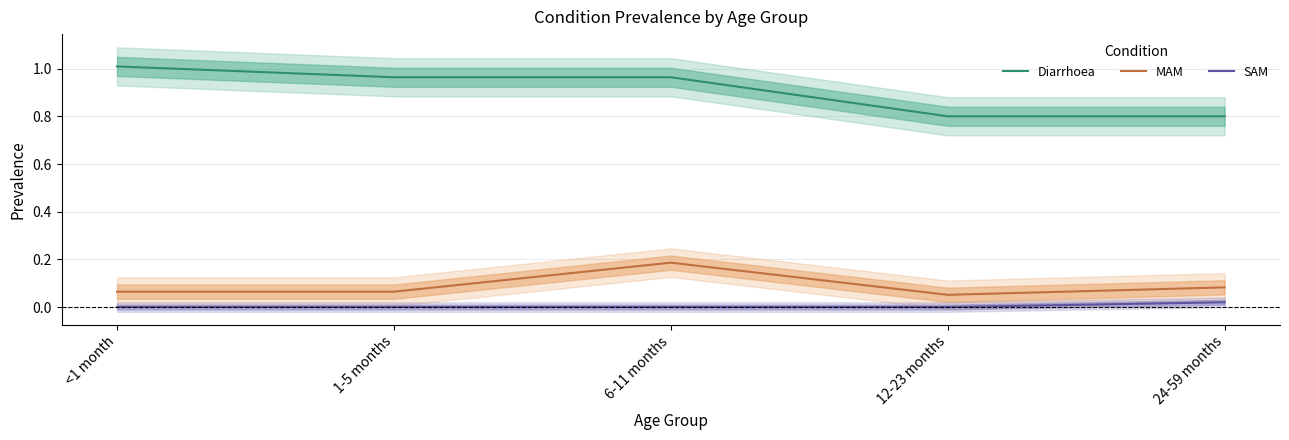

Rank the series by their maximum value, from highest to lowest.

Diarrhoea, MAM, SAM